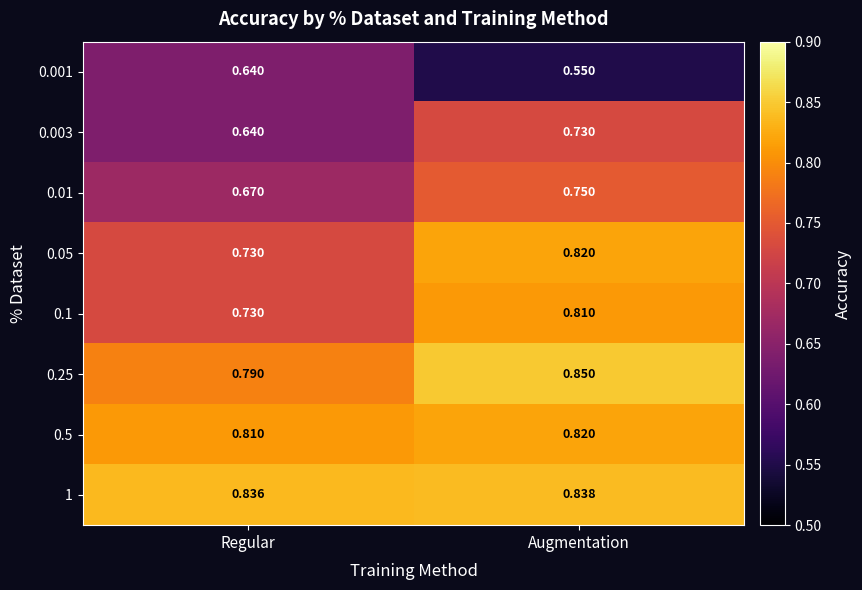

List the labels in order of 0.25 value, smallest first.

Regular, Augmentation